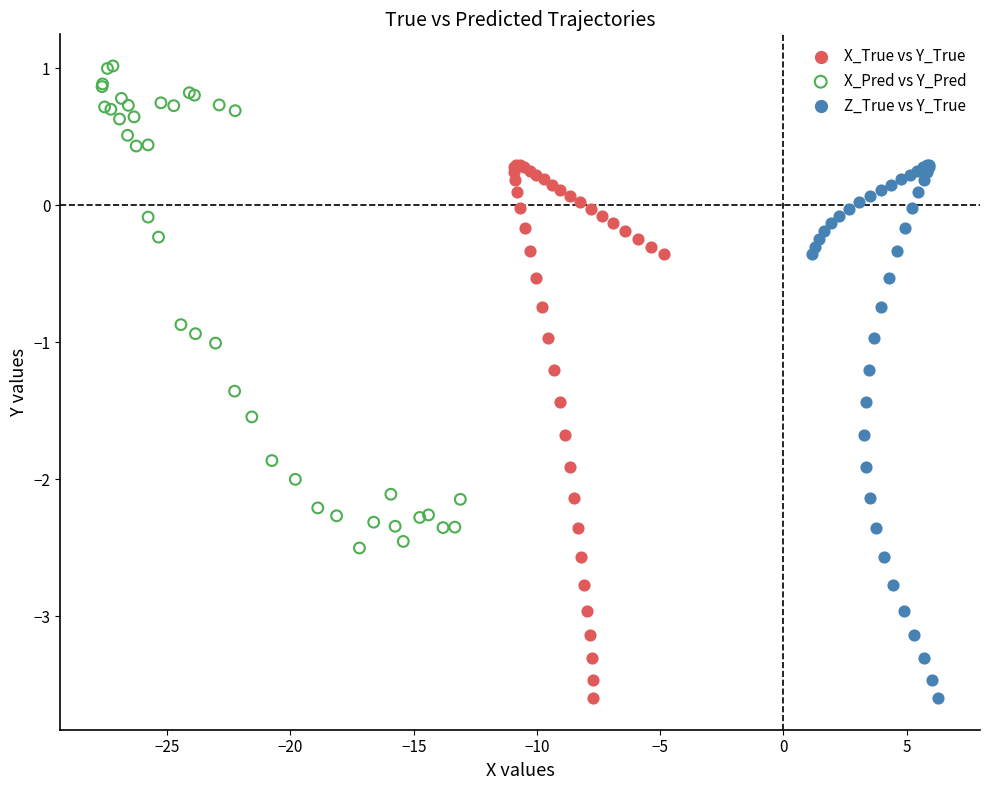

Which series contains the highest Y value?

X_Pred vs Y_Pred